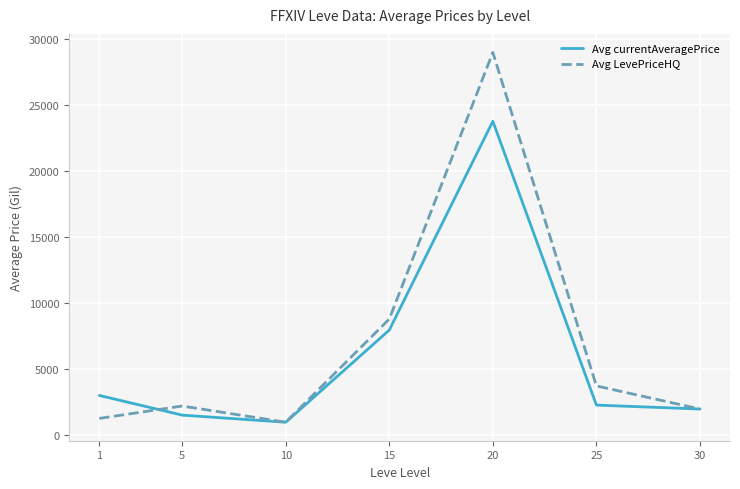

How many lines are shown in the chart?

2